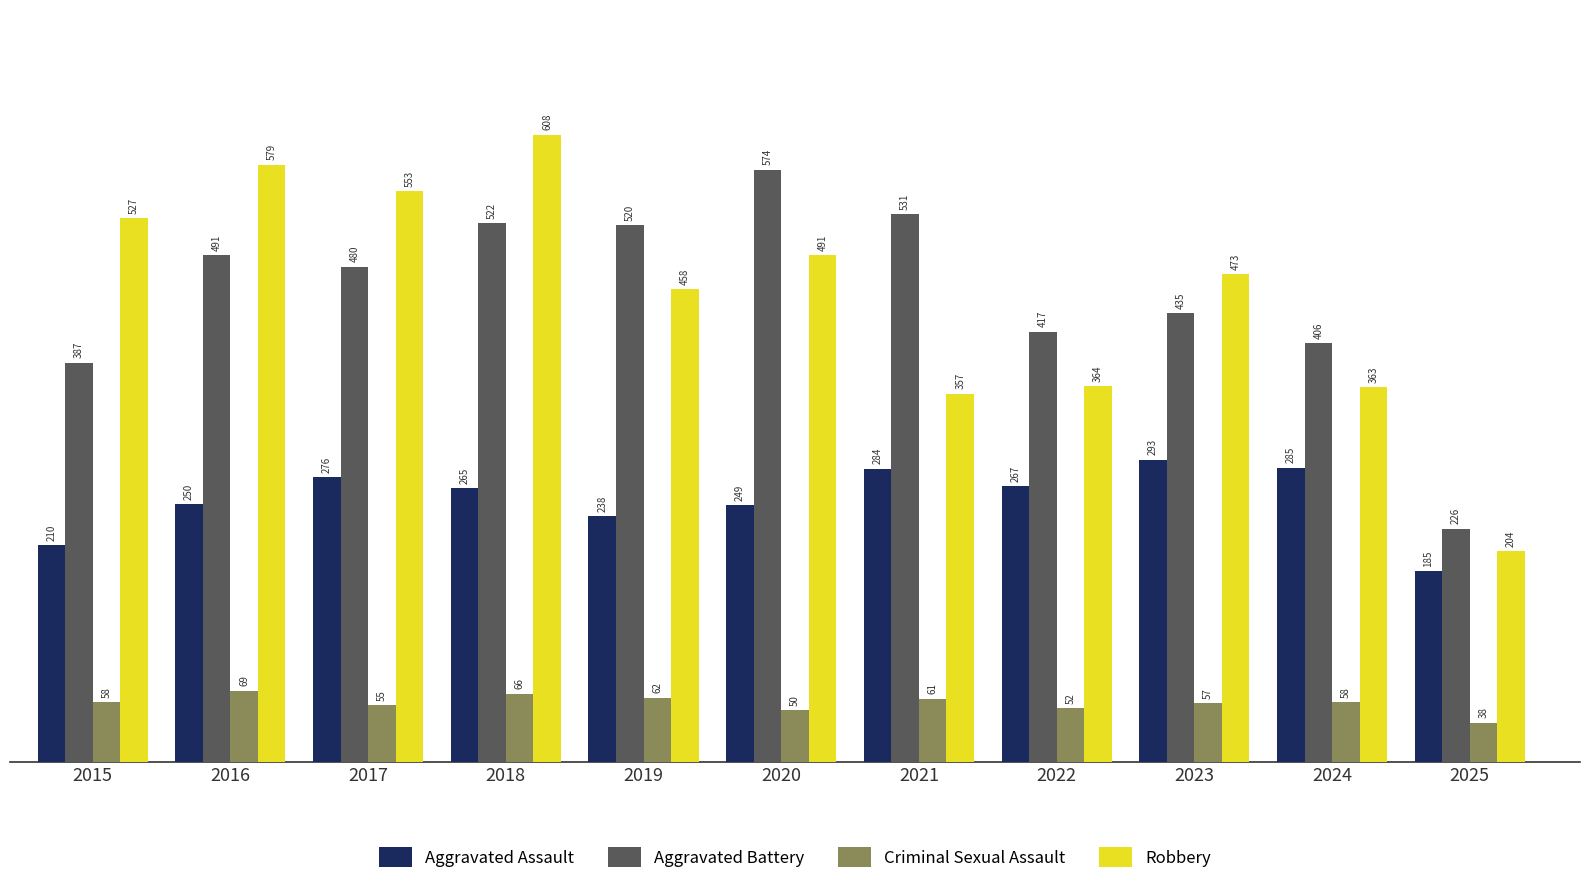

Reading left to right, list all the values displayed in this chart.

Aggravated Assault: 210	250	276	265	238	249	284	267	293	285	185
Aggravated Battery: 387	491	480	522	520	574	531	417	435	406	226
Criminal Sexual Assault: 58	69	55	66	62	50	61	52	57	58	38
Robbery: 527	579	553	608	458	491	357	364	473	363	204